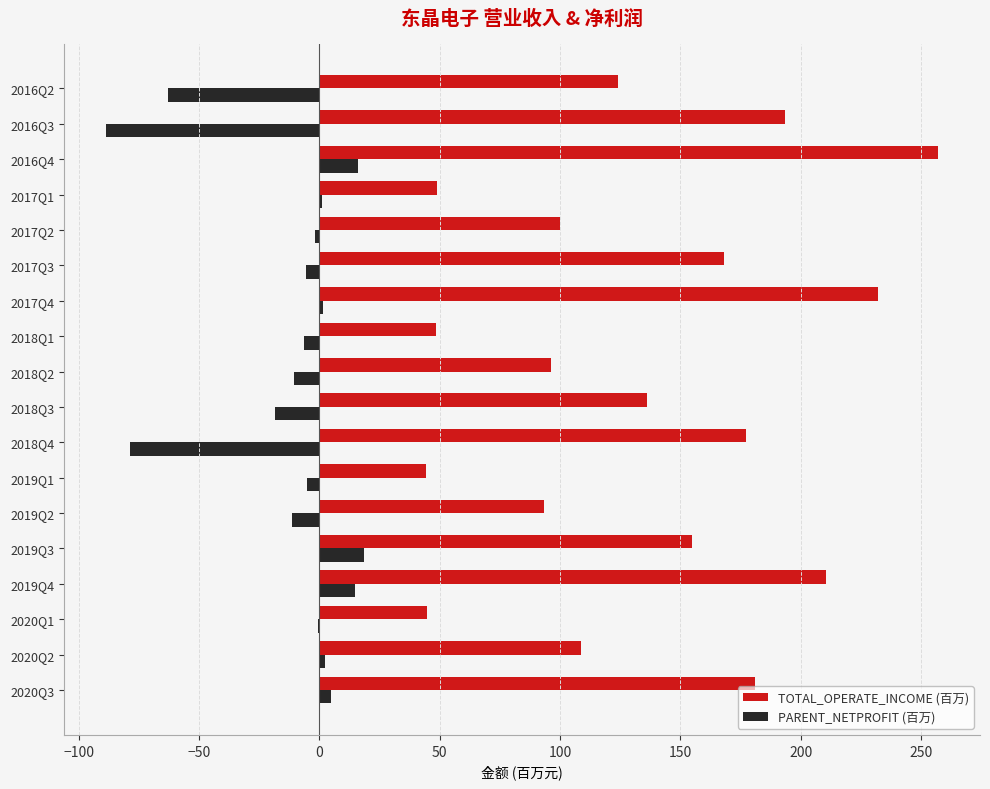

The value of PARENT_NETPROFIT (百万) at 2018Q4 is -78.6. True or false?

True